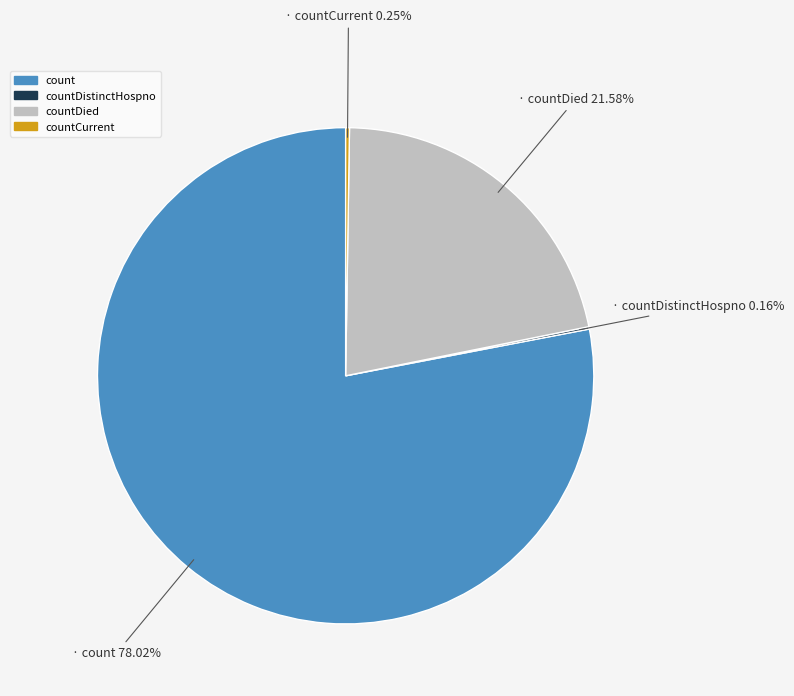

Is there a majority slice in this chart?

Yes